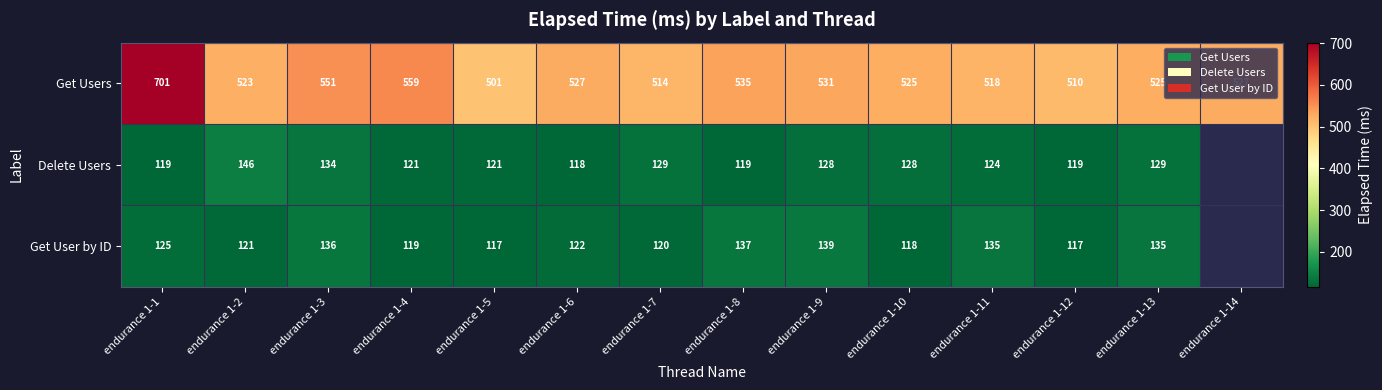

At endurance 1-13, list the series in order from largest to smallest.

Get Users, Get User by ID, Delete Users